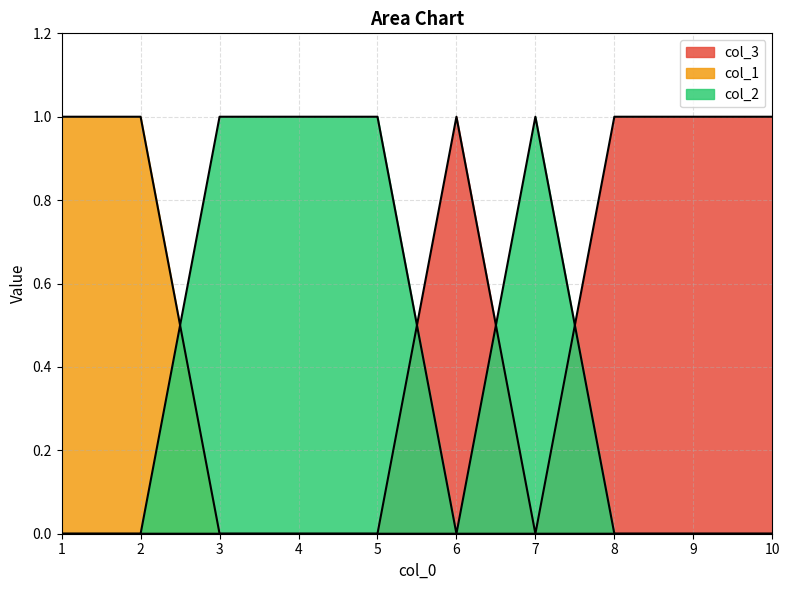

At which category does the chart reach its minimum across all series?

1